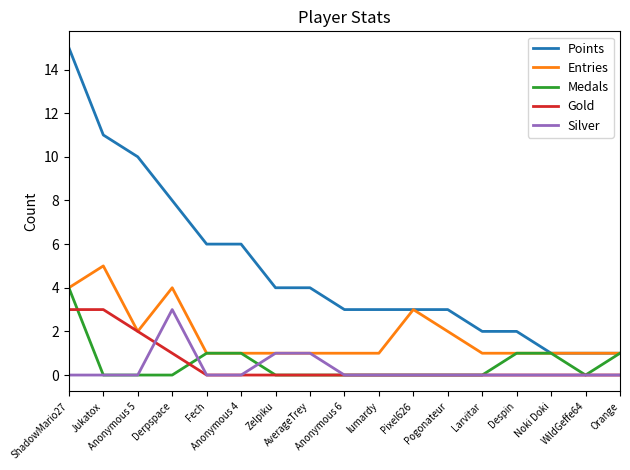

The value of Points at Pogonateur is 3. True or false?

True